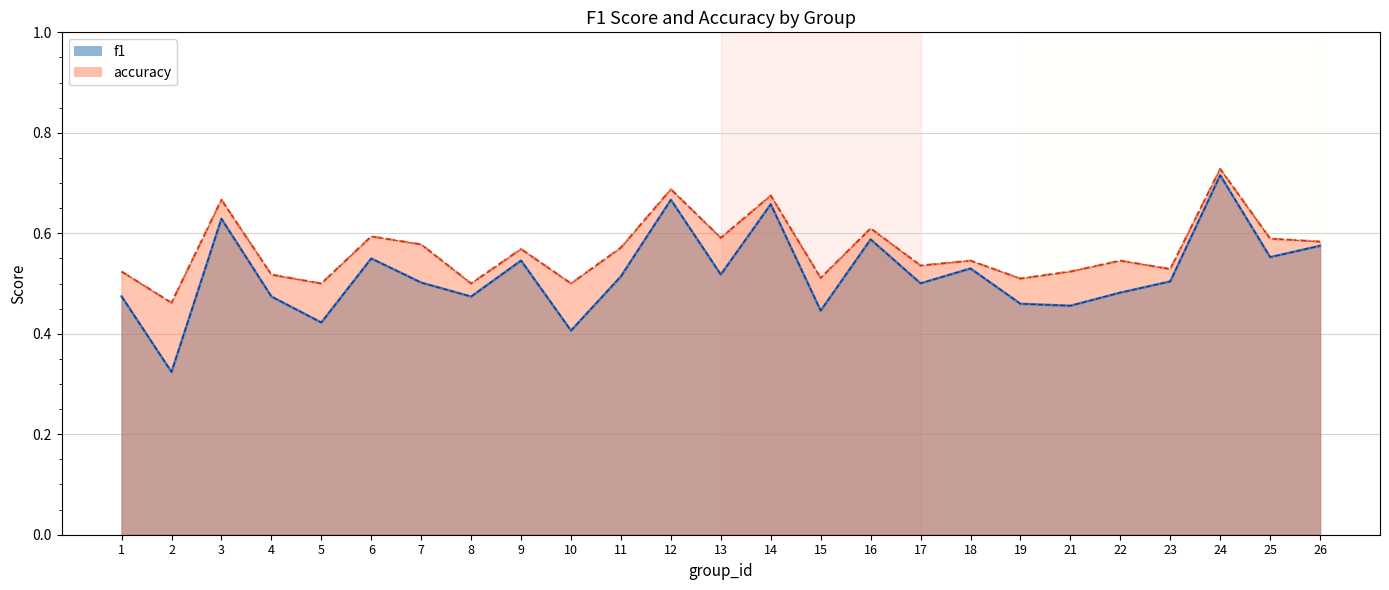

What is the value of the accuracy point at the 21st from the left?

0.5